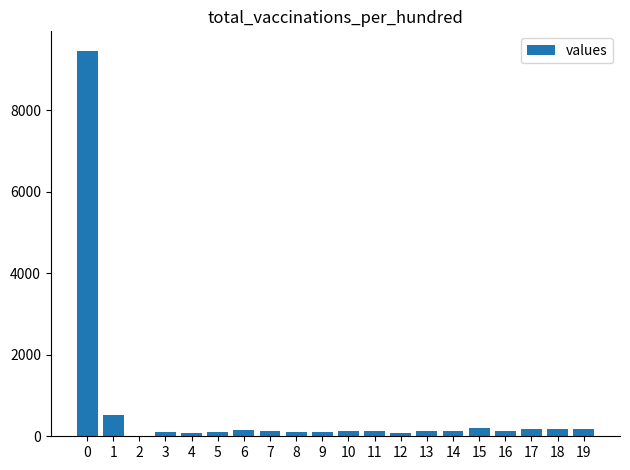

What is the sum of all values?

12255